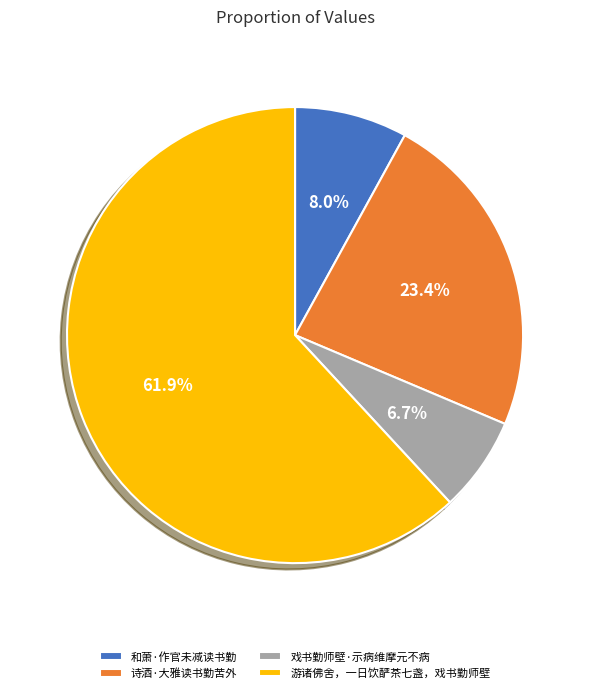

Approximately how many times larger is the value at 和萧·作官未减读书勤 compared to 游诸佛舍，一日饮酽茶七盏，戏书勤师壁?

0.1